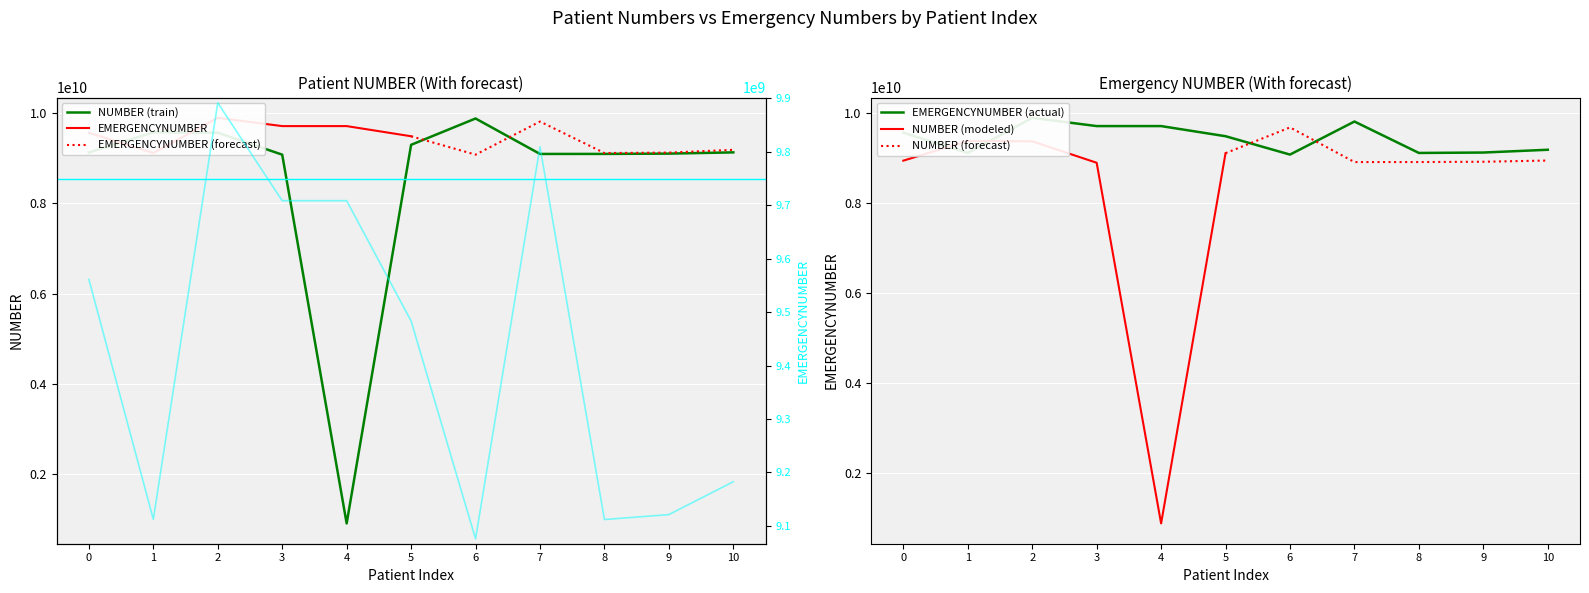

The value of NUMBER (forecast) at 9 is 13920229159.6. True or false?

False